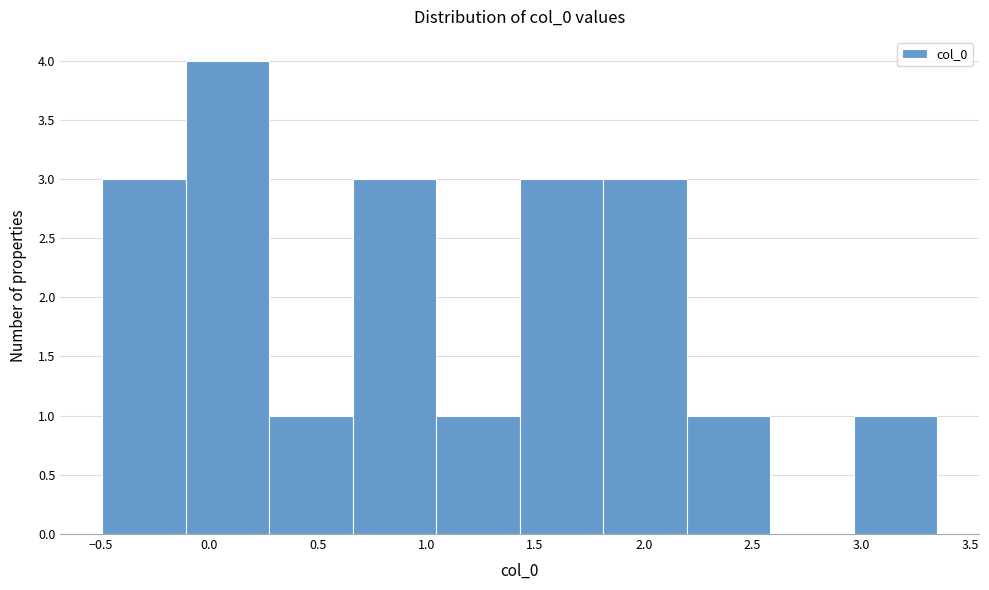

Over which range of the x-axis is the bar tallest?

-0.10 to 0.30